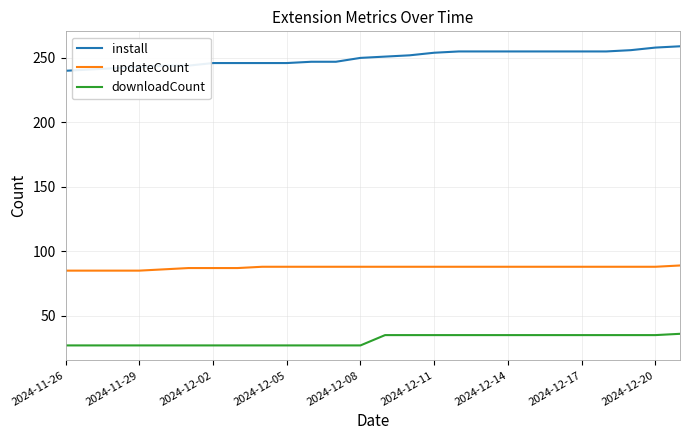

Which series has the largest range (max minus min)?

install